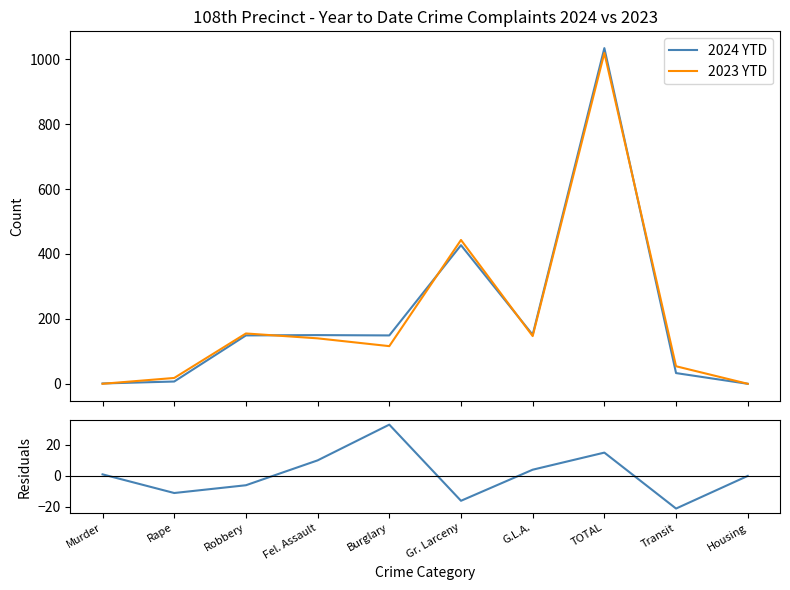

How many lines are shown in the chart?

3